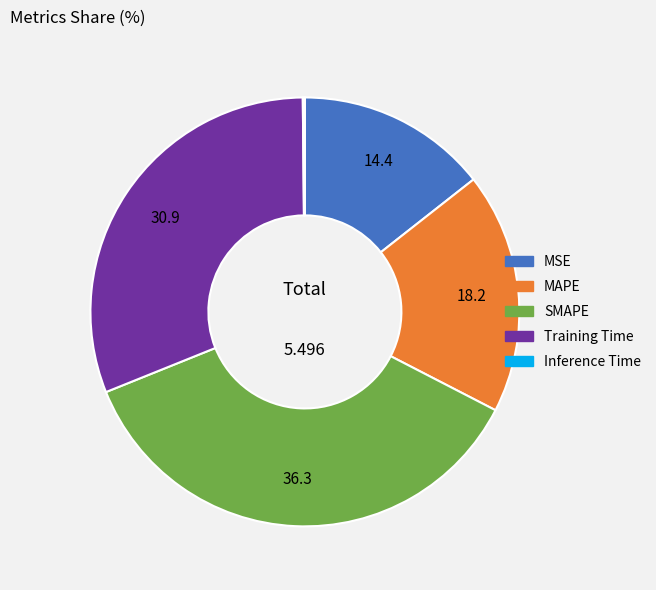

What is the largest slice in the pie chart?

SMAPE